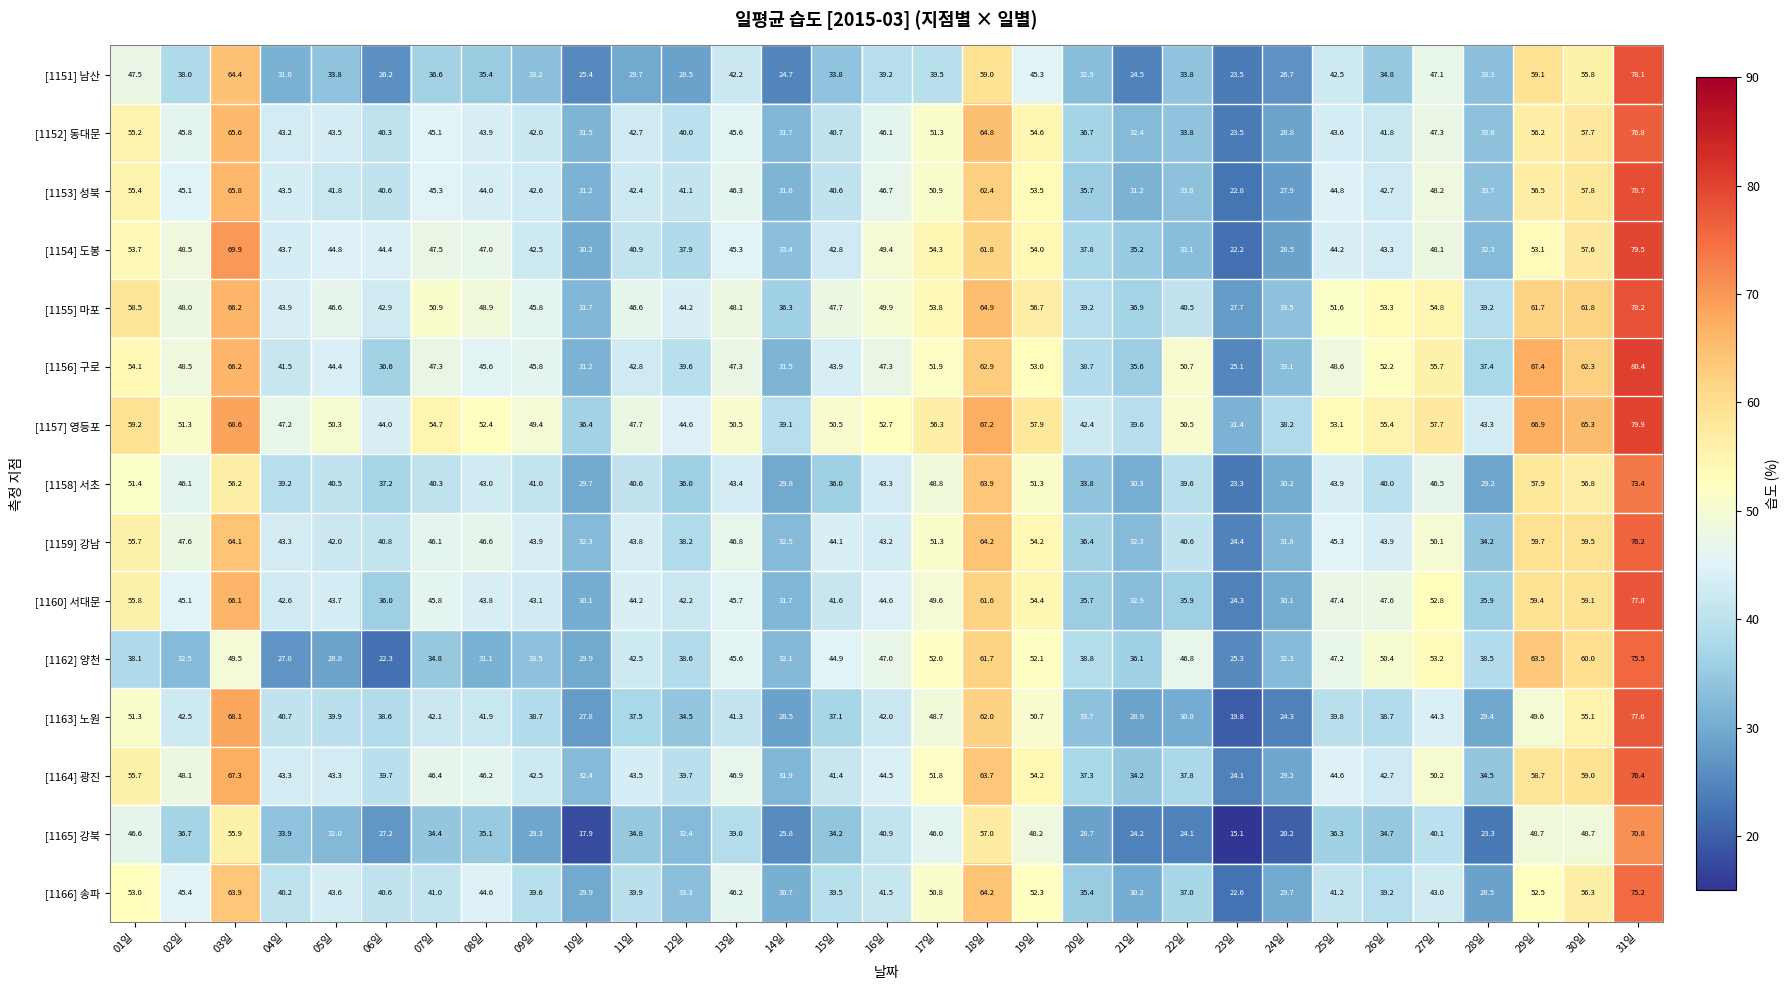

At which label is [1165] 강북 closest to 42?

16일